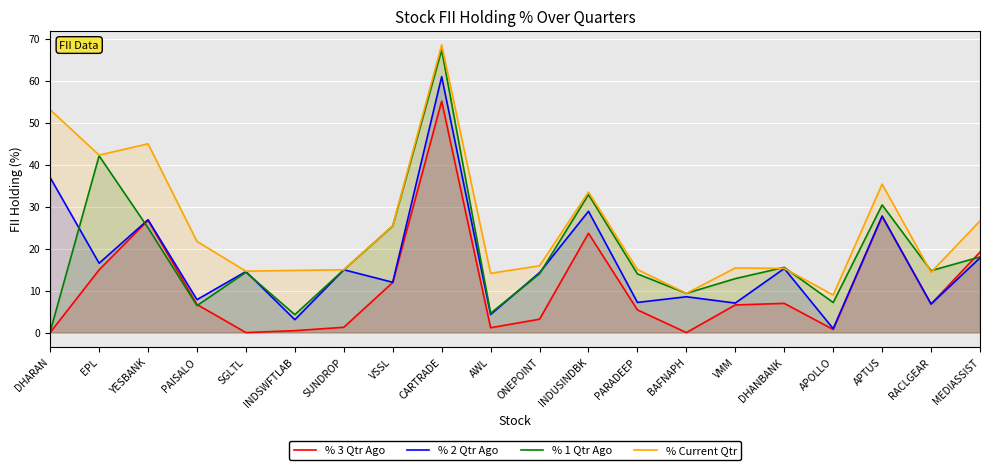

Reading left to right, what are all the values shown in this chart?

% 3 Qtr Ago: DHARAN=0.0	EPL=14.9	YESBANK=26.7	PAISALO=6.7	SGLTL=0.0	INDSWFTLAB=0.5	SUNDROP=1.3	VSSL=11.9	CARTRADE=55.1	AWL=1.2	ONEPOINT=3.2	INDUSINDBK=23.7	PARADEEP=5.4	BAFNAPH=0.0	VMM=6.6	DHANBANK=7.0	APOLLO=0.7	APTUS=27.7	RACLGEAR=6.8	MEDIASSIST=19.2
% 2 Qtr Ago: DHARAN=36.9	EPL=16.5	YESBANK=26.9	PAISALO=7.8	SGLTL=14.5	INDSWFTLAB=3.1	SUNDROP=15.0	VSSL=12.0	CARTRADE=61.0	AWL=4.3	ONEPOINT=14.3	INDUSINDBK=28.9	PARADEEP=7.2	BAFNAPH=8.5	VMM=7.0	DHANBANK=15.3	APOLLO=0.9	APTUS=27.7	RACLGEAR=6.8	MEDIASSIST=17.8
% 1 Qtr Ago: DHARAN=0.2	EPL=42.1	YESBANK=24.9	PAISALO=6.4	SGLTL=14.4	INDSWFTLAB=4.3	SUNDROP=14.9	VSSL=25.4	CARTRADE=67.3	AWL=4.6	ONEPOINT=14.0	INDUSINDBK=32.9	PARADEEP=14.0	BAFNAPH=9.3	VMM=12.9	DHANBANK=15.5	APOLLO=7.2	APTUS=30.4	RACLGEAR=14.7	MEDIASSIST=18.0
% Current Qtr: DHARAN=53.1	EPL=42.3	YESBANK=45.0	PAISALO=21.7	SGLTL=14.6	INDSWFTLAB=14.8	SUNDROP=14.9	VSSL=25.4	CARTRADE=68.5	AWL=14.1	ONEPOINT=15.9	INDUSINDBK=33.5	PARADEEP=15.0	BAFNAPH=9.3	VMM=15.4	DHANBANK=15.3	APOLLO=8.9	APTUS=35.4	RACLGEAR=14.4	MEDIASSIST=26.6